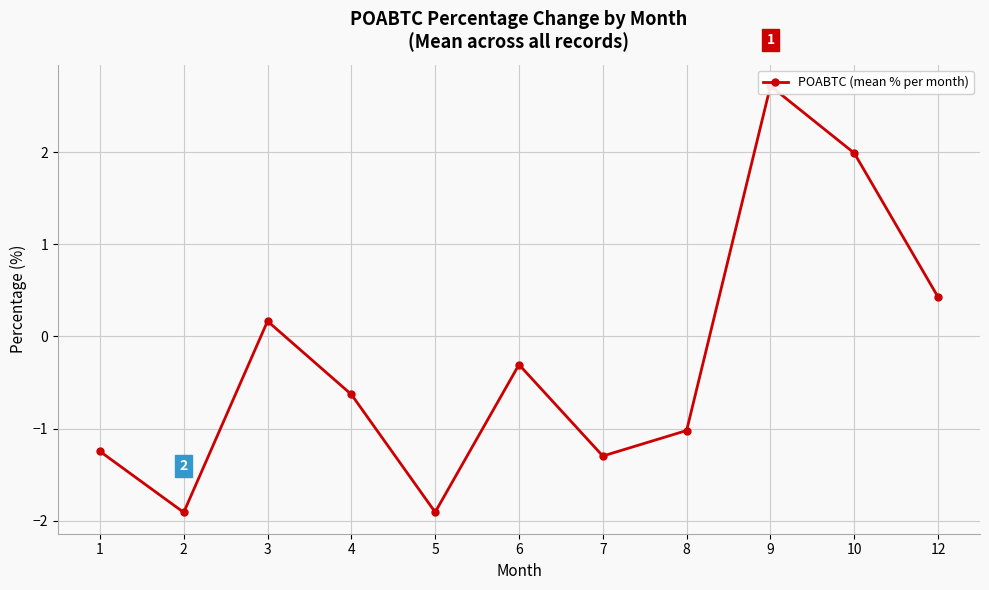

Count the number of data series in this chart.

1